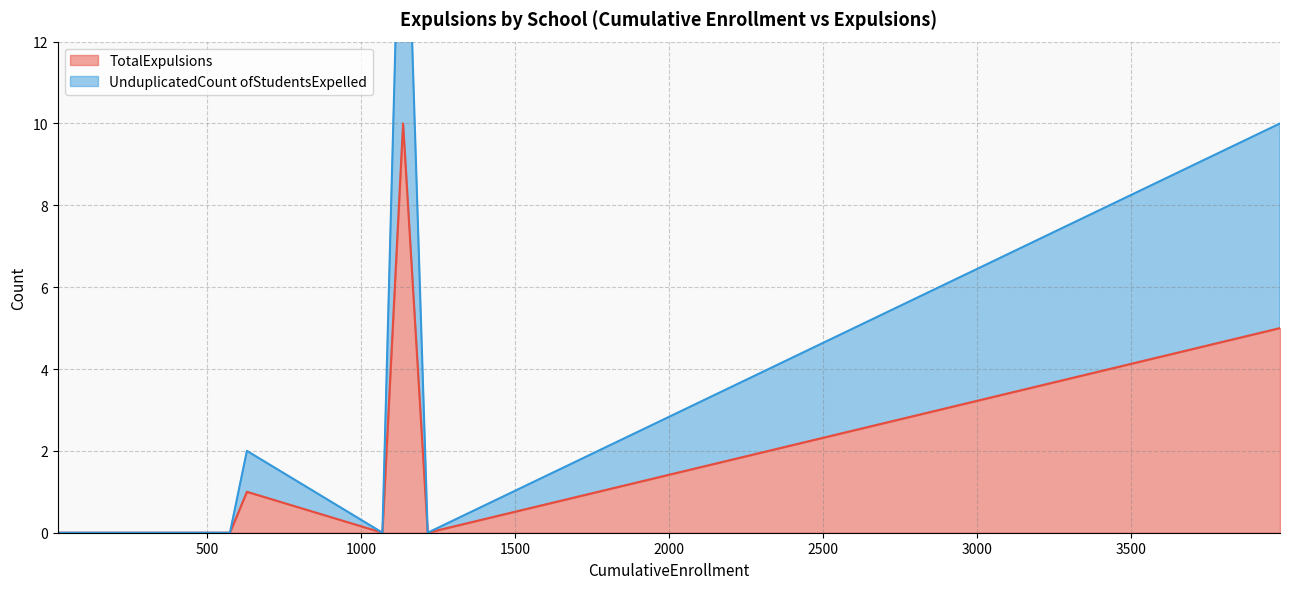

How many values in UnduplicatedCount ofStudentsExpelled are above zero?

3